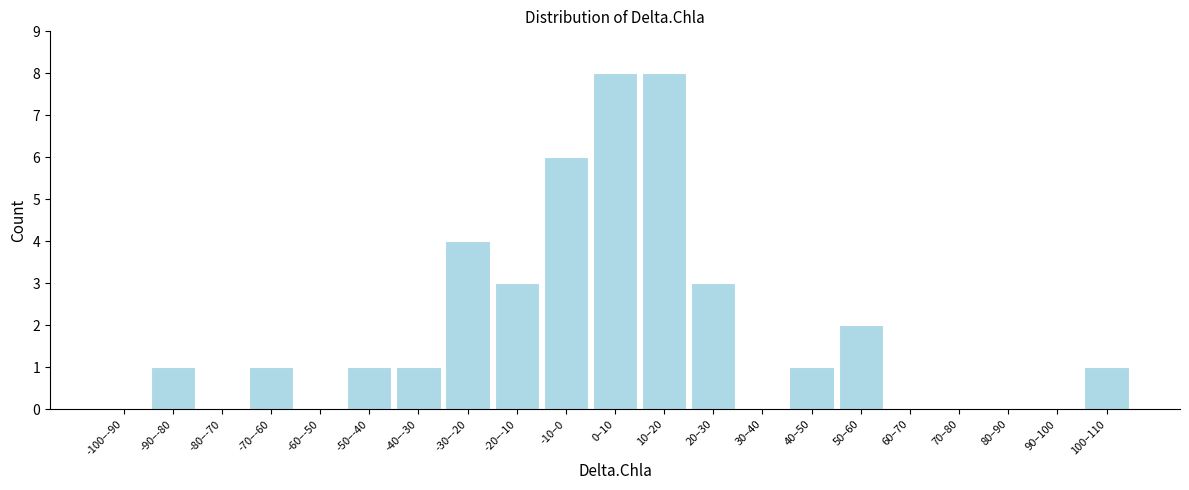

Reading left to right, list all the values displayed in this chart.

-100–-90=0	-90–-80=1	-80–-70=0	-70–-60=1	-60–-50=0	-50–-40=1	-40–-30=1	-30–-20=4	-20–-10=3	-10–0=6	0–10=8	10–20=8	20–30=3	30–40=0	40–50=1	50–60=2	60–70=0	70–80=0	80–90=0	90–100=0	100–110=1